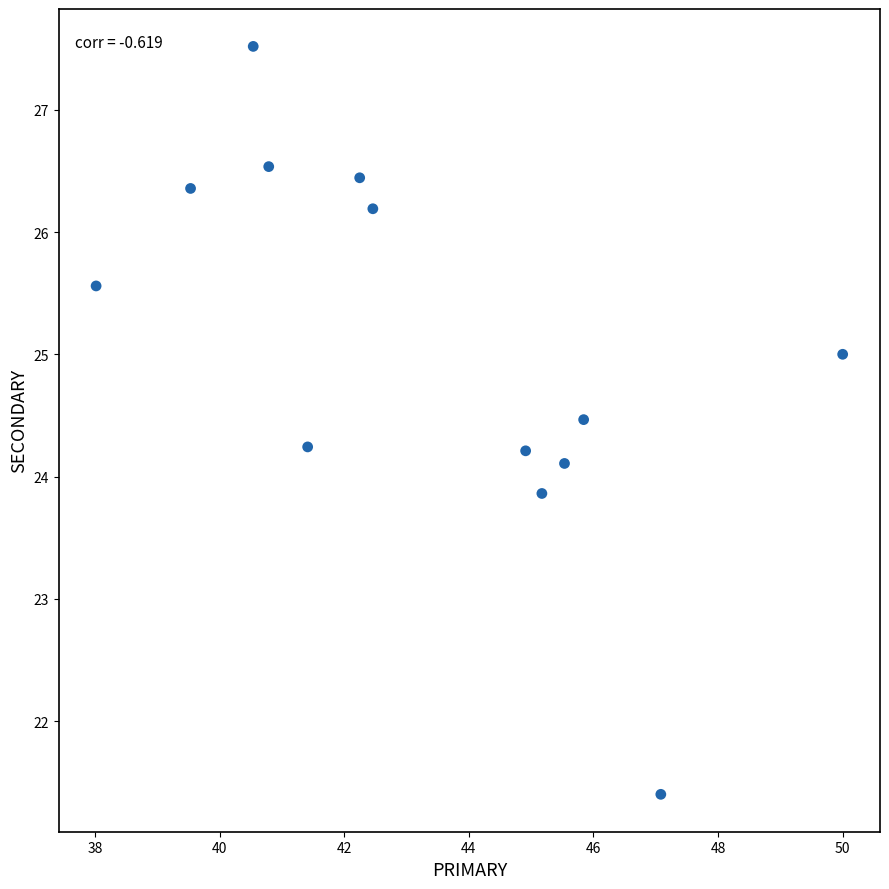

What is the range of Y values (max minus min)?

6.1